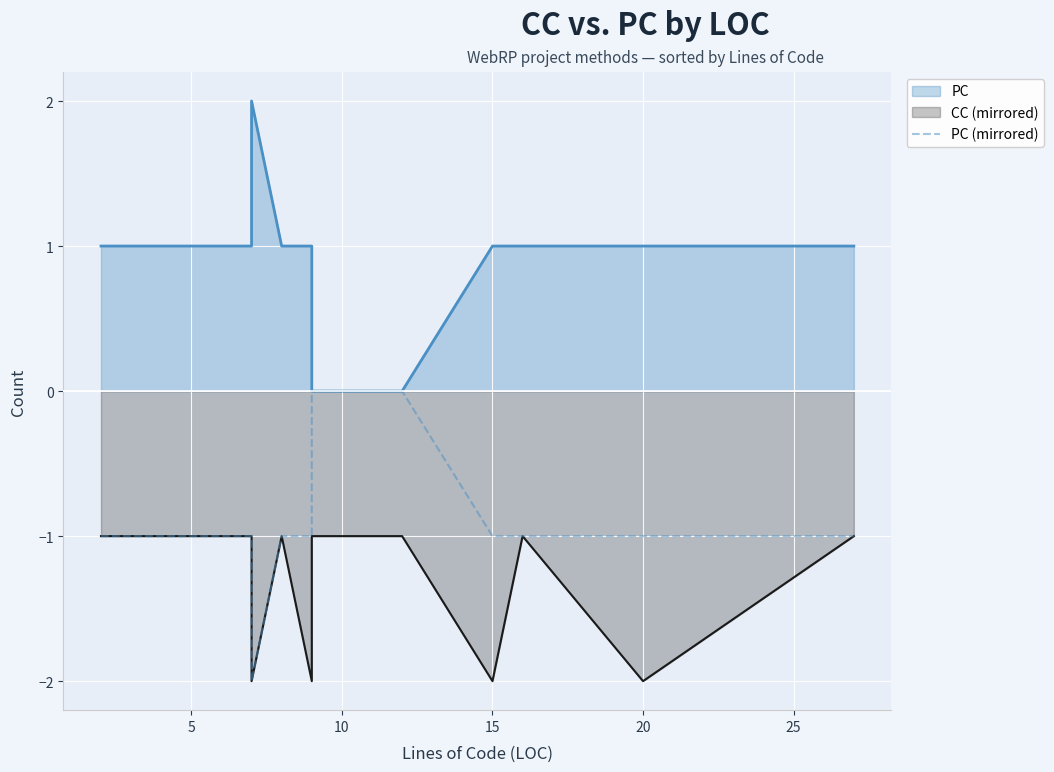

What is the sum of the values at 5 and 10?

-2